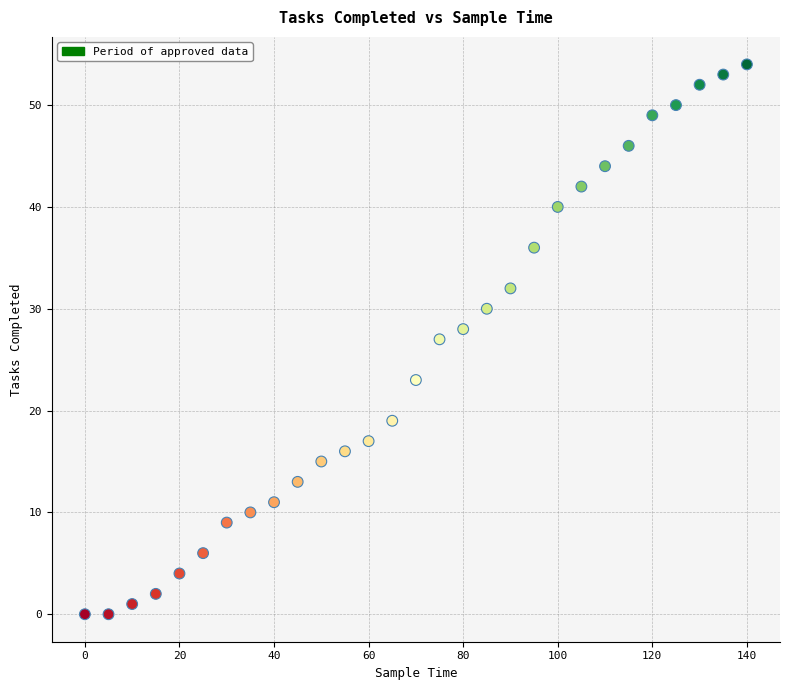

What is the range of Y values (max minus min)?

54